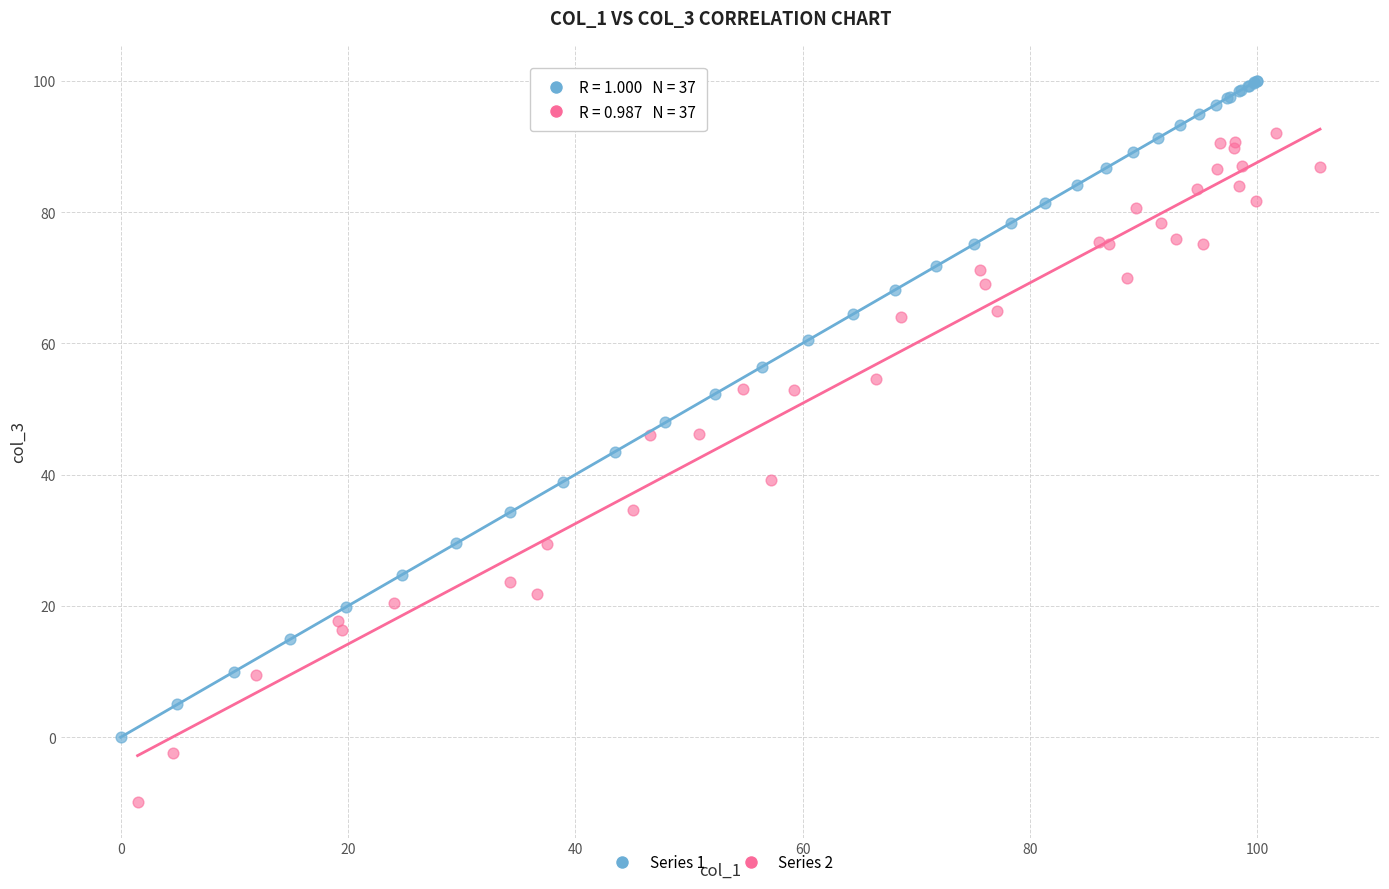

What are all the series names shown in the legend?

Series 1, Series 2